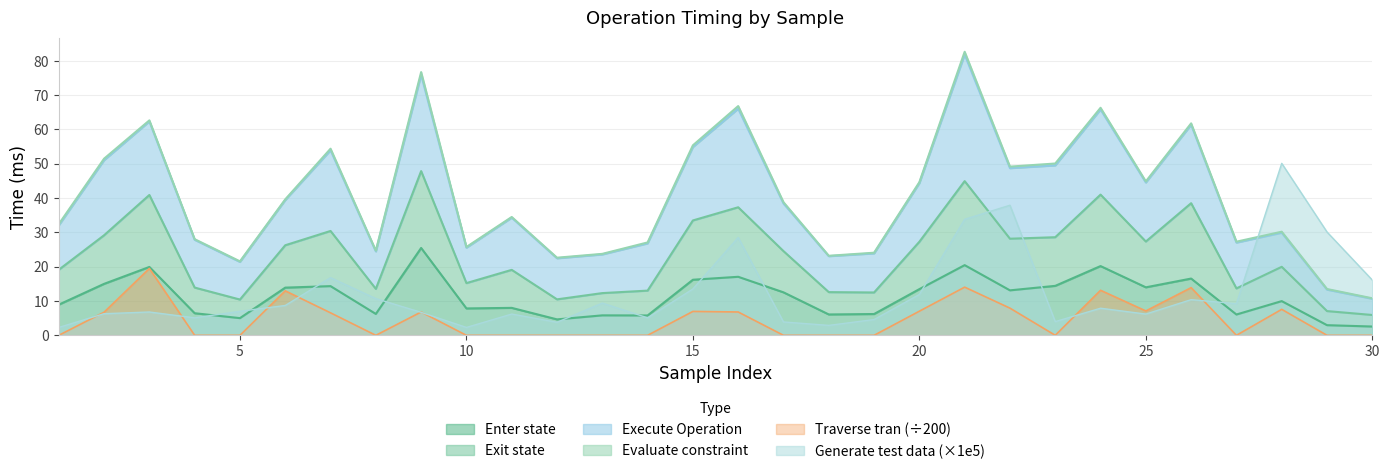

At which label does Enter state first exceed 12?

2